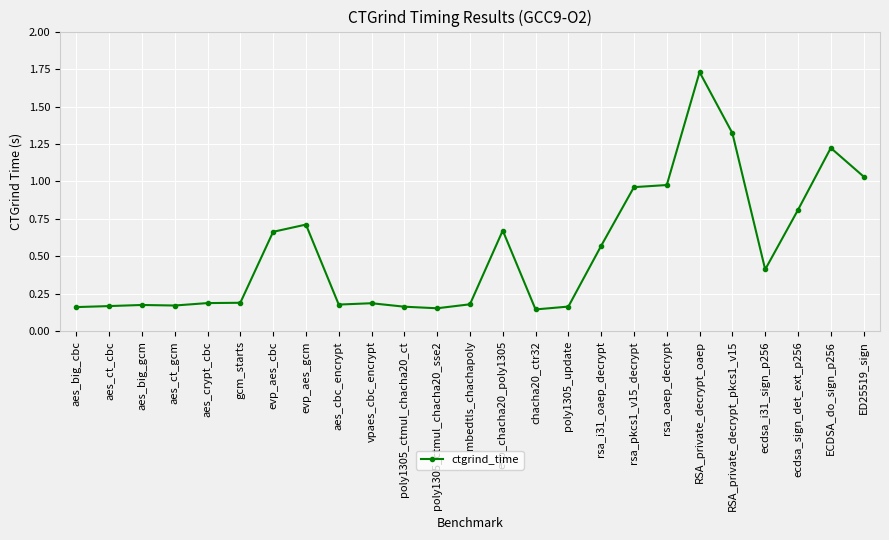

What is the label of the 15th point from the right?

poly1305_ctmul_chacha20_ct